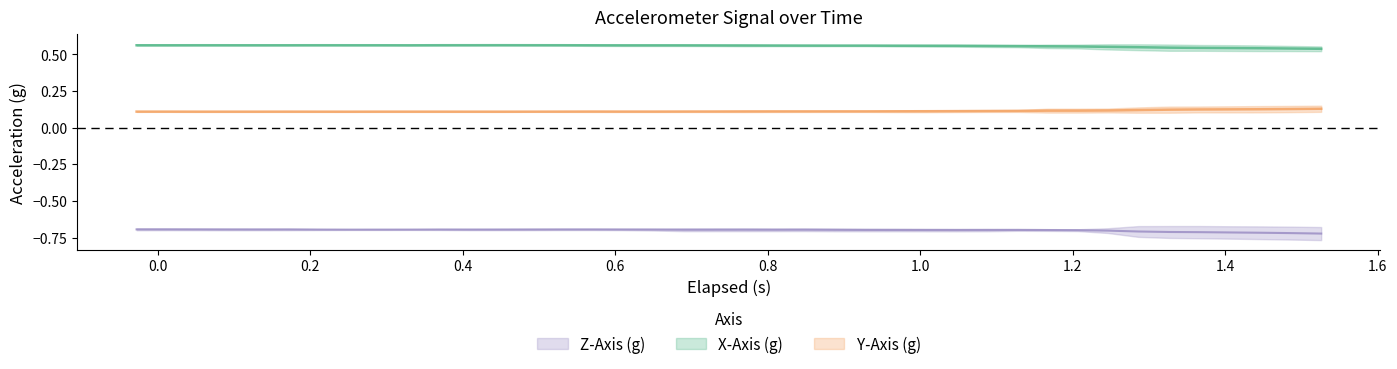

In Z-Axis (g), how many points are higher than both neighbors (excluding endpoints)?

6